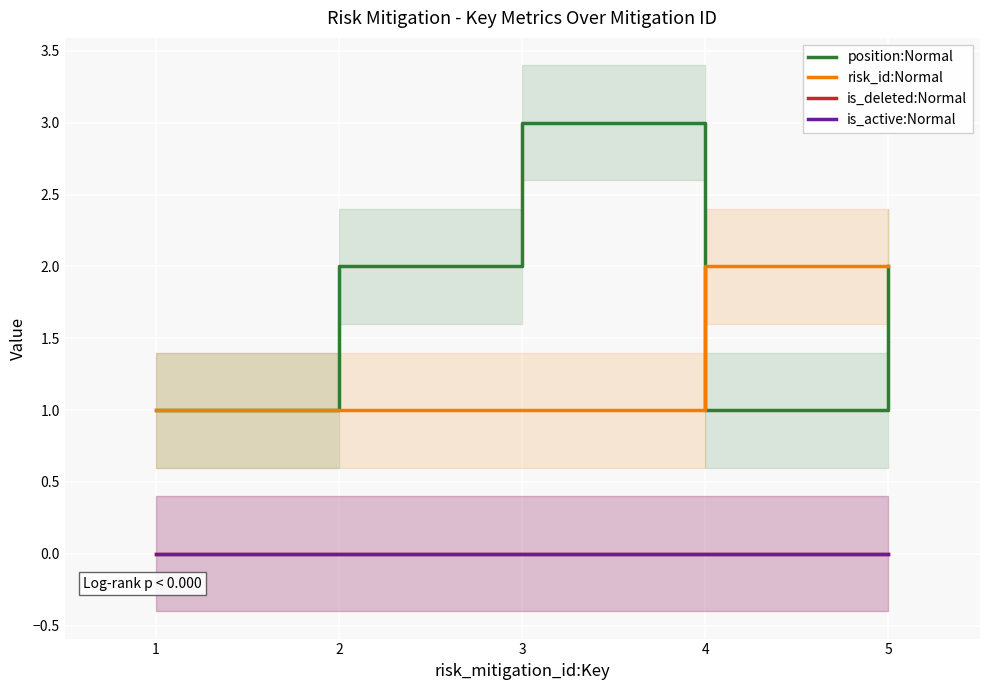

True or false: is_active:Normal has a value of 0 at 5.

True